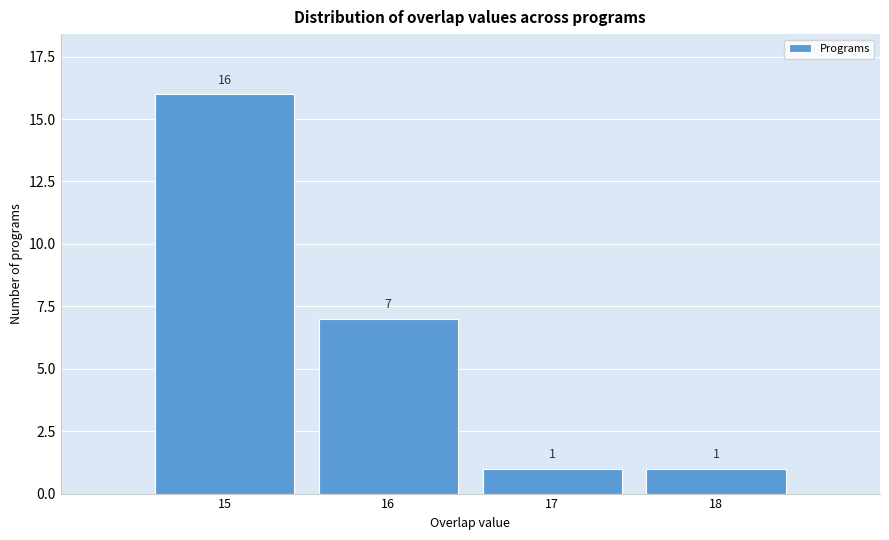

Reading left to right, transcribe this chart: for each bar, give the range it covers on the x-axis and its height.

14.5 to 15.5: 16
15.5 to 16.5: 7
16.5 to 17.5: 1
17.5 to 18.5: 1